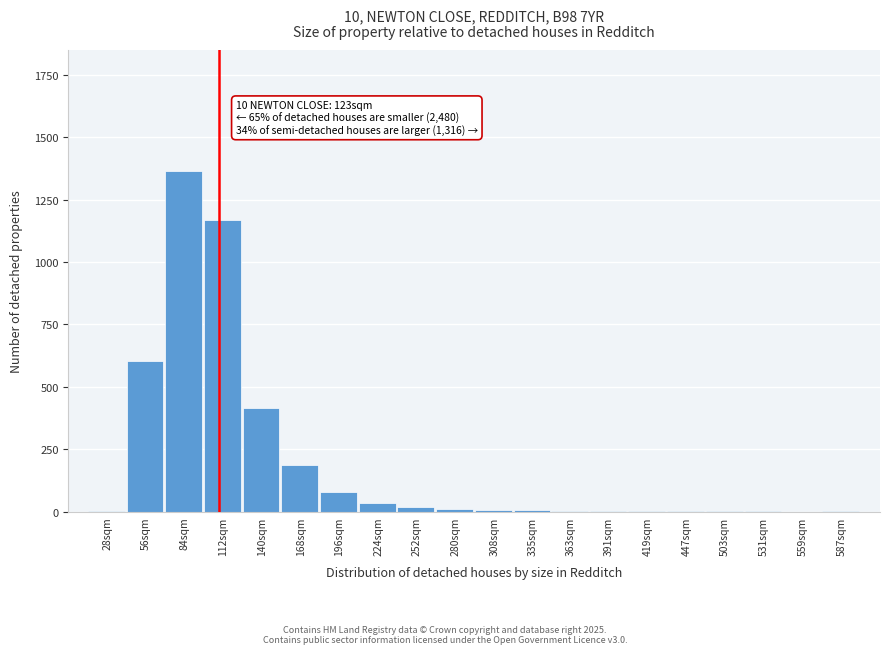

Where is the data nearest to the value 682?

56sqm